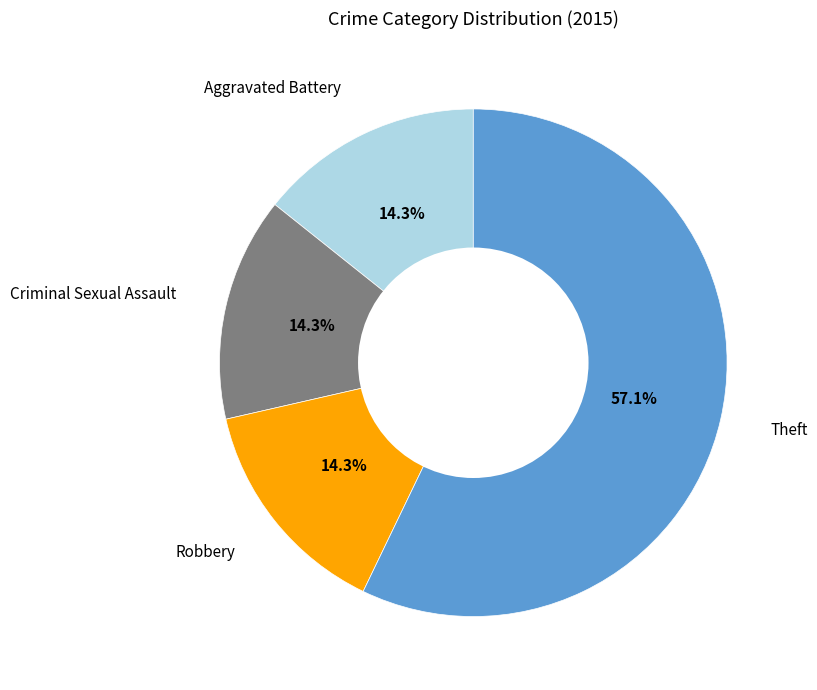

Do Criminal Sexual Assault and Aggravated Battery together represent more than half of the pie?

No